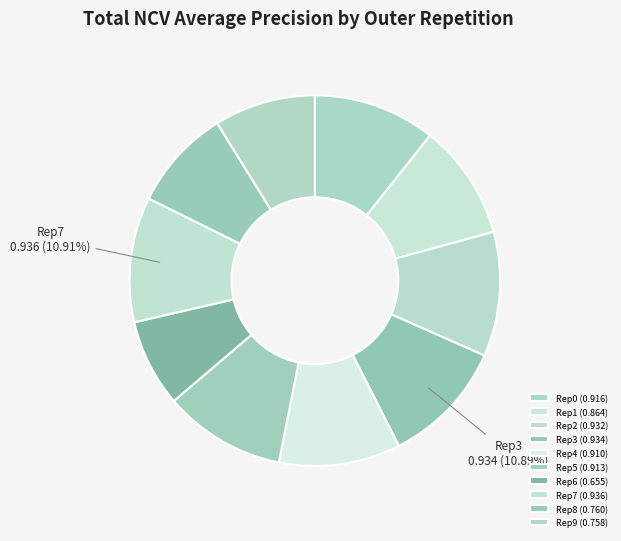

How many segments does this pie chart have?

10